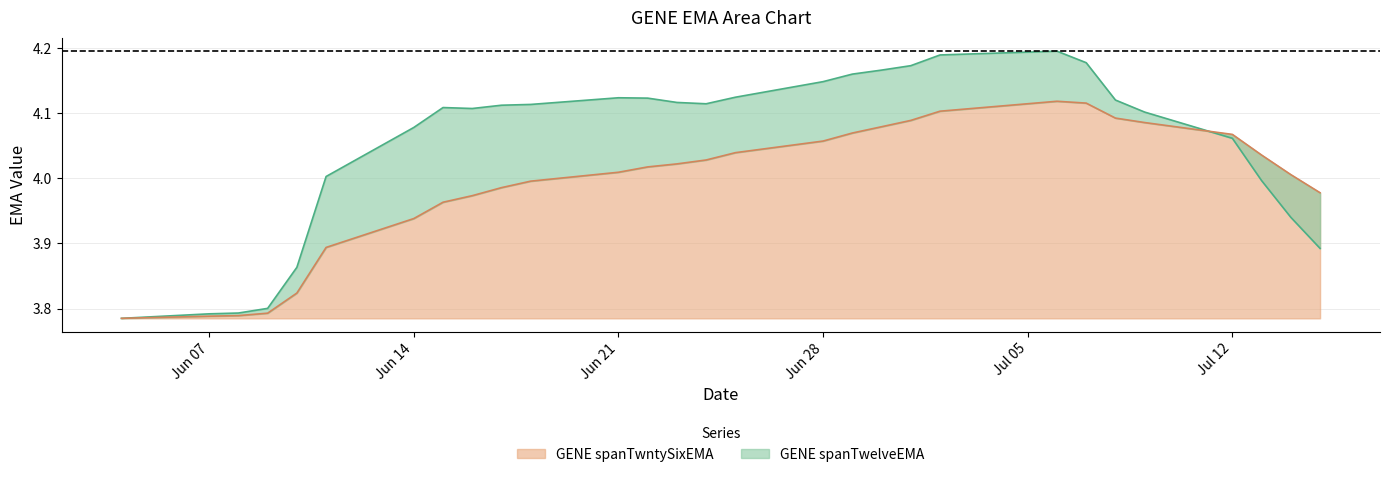

How many intersections are there between GENE spanTwelveEMA and GENE spanTwntySixEMA?

1